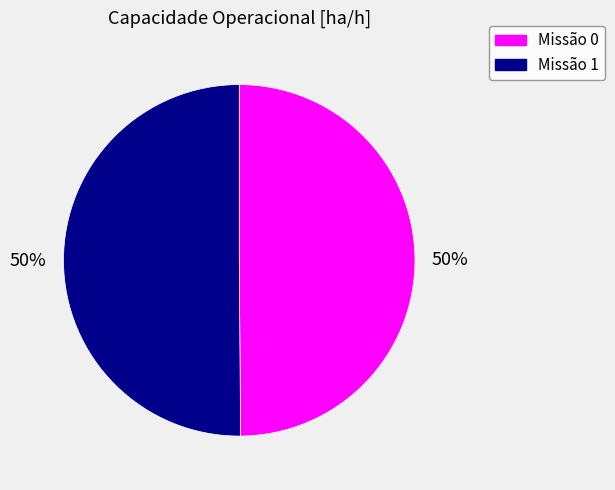

To the nearest percent, what is the average slice percentage?

50%